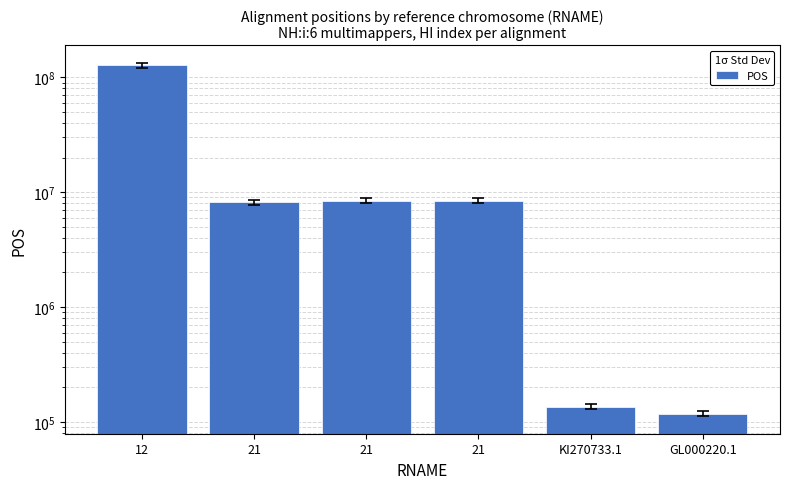

List the labels in order of value, largest first.

12, 21, 21, 21, KI270733.1, GL000220.1